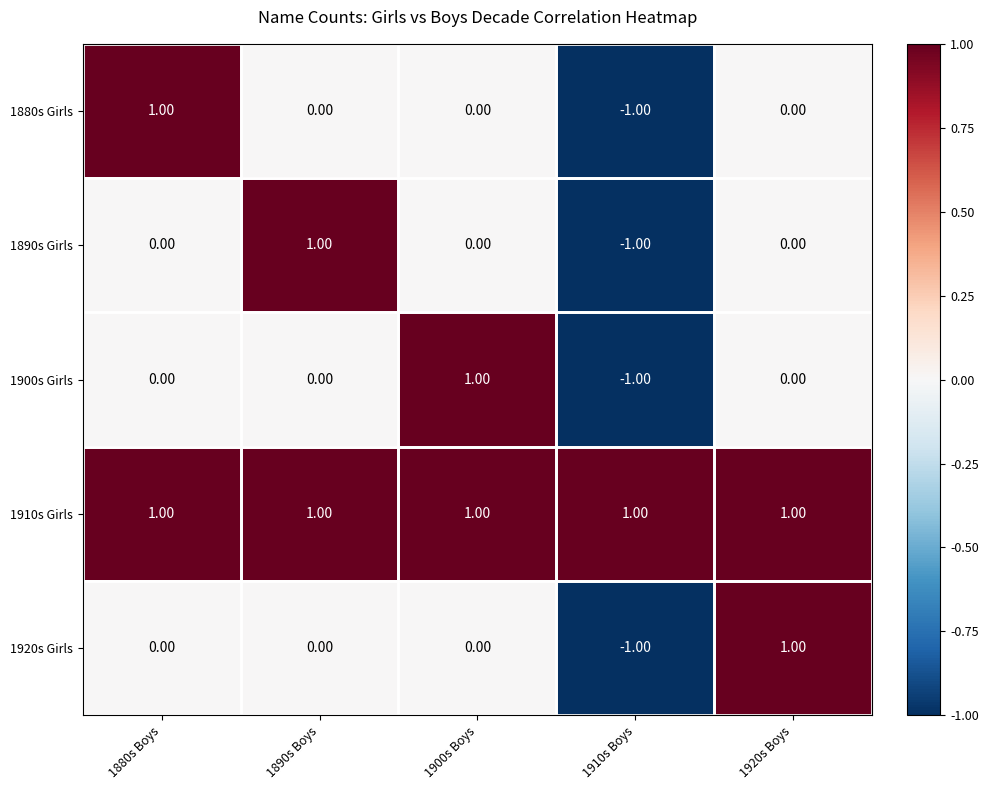

At how many categories does at least one series exceed 0?

5